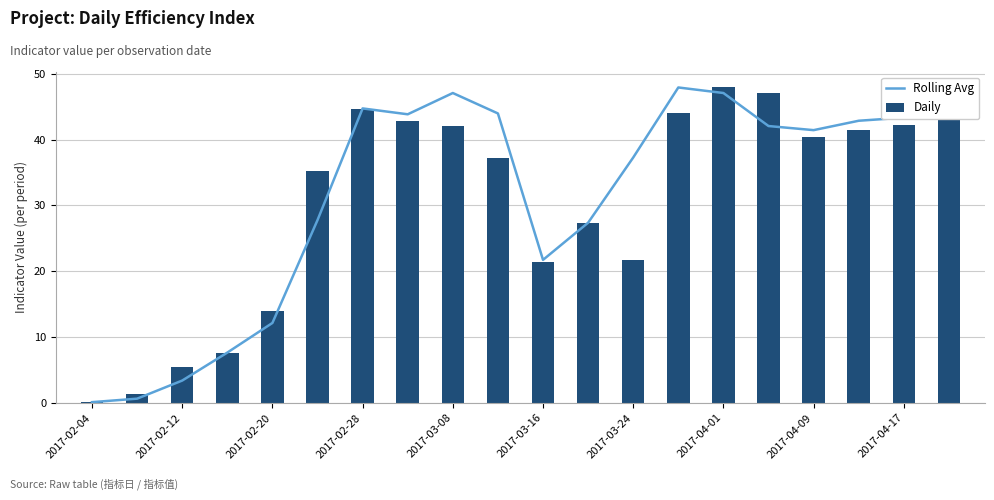

What is the value of the Rolling Avg bar at the 12th from the left?

27.4